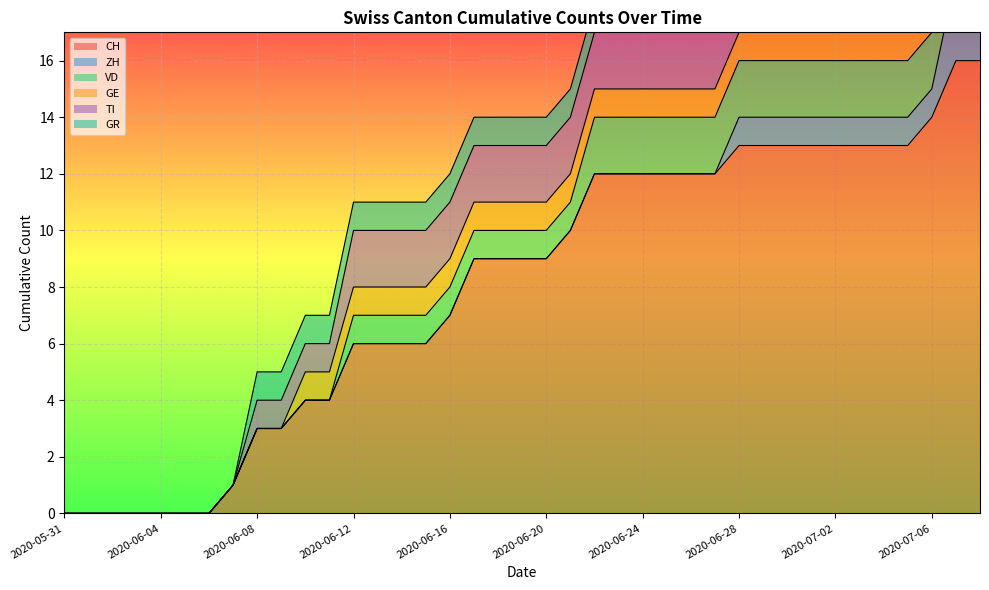

What is the spread (max minus min) of values at 2020-06-27?

12